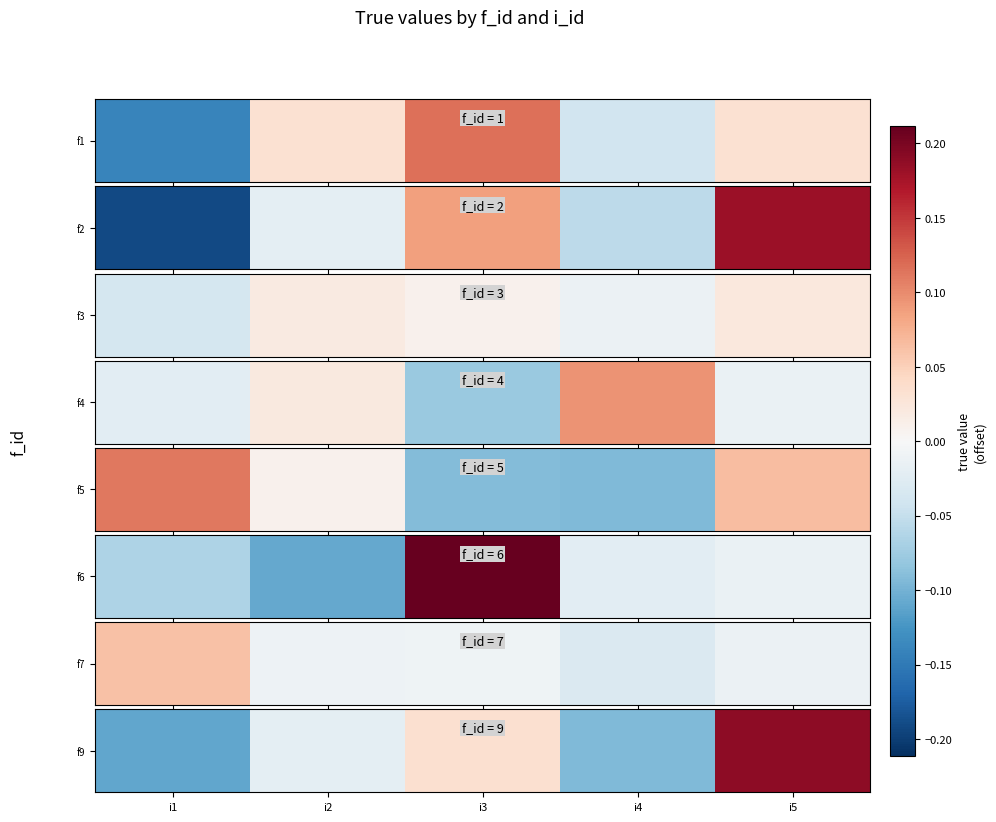

The chart shows a value of 0.2 at i5. True or false?

True